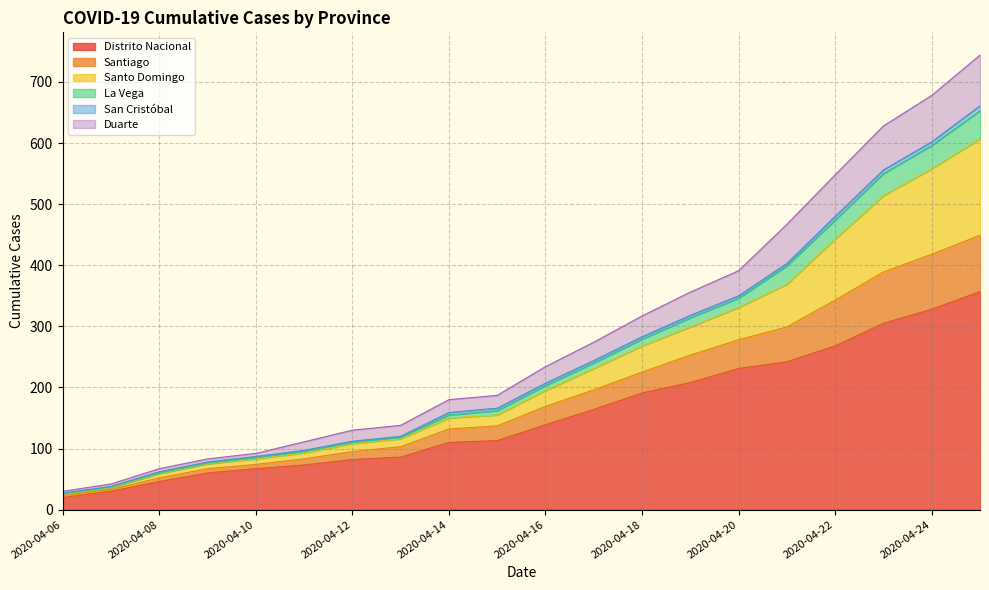

True or false: Distrito Nacional and La Vega intersect in this chart.

False